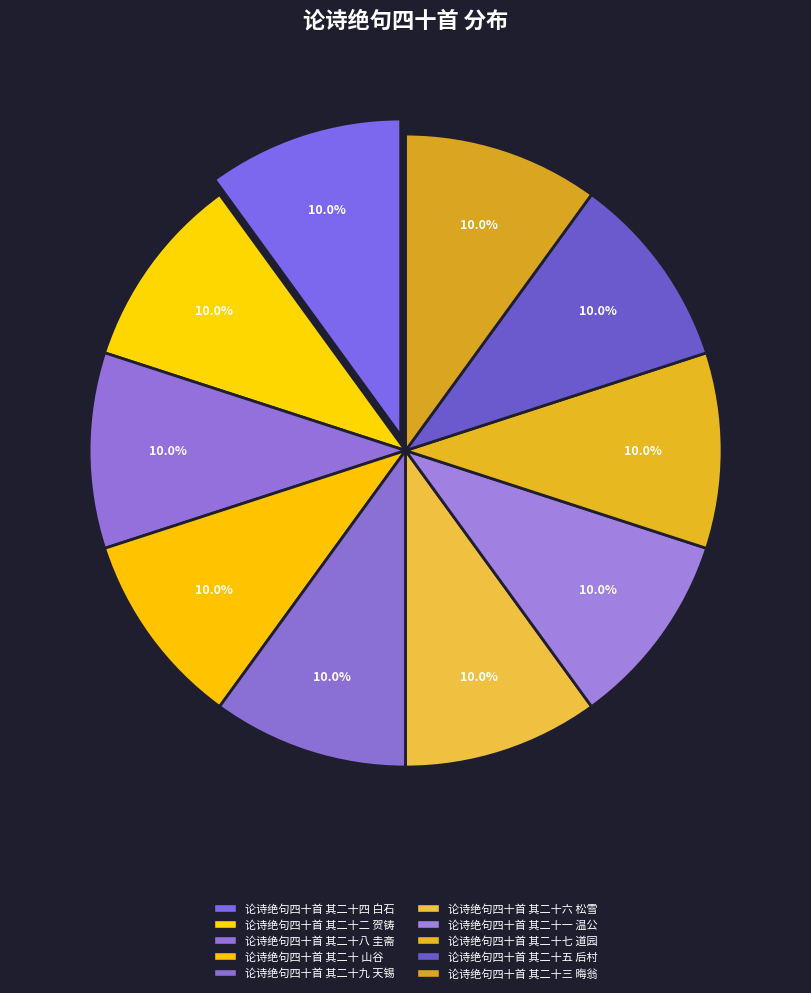

Approximately how many times larger is the value at 论诗绝句四十首 其二十四 白石 compared to 论诗绝句四十首 其二十三 晦翁?

1.0